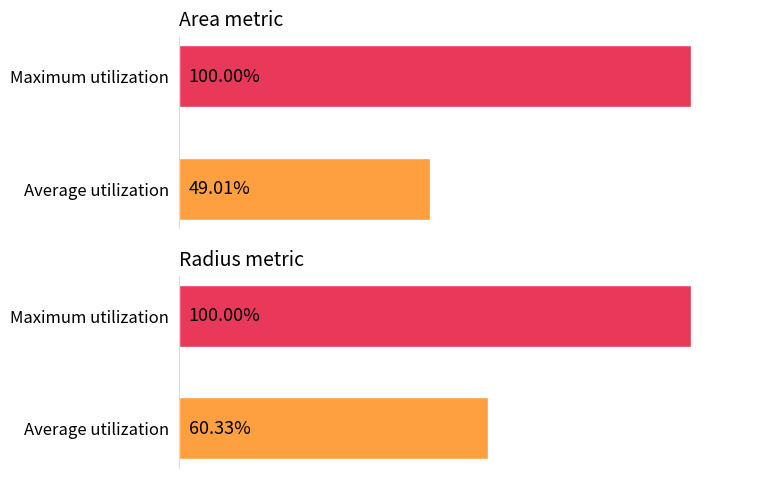

How many bars are there in each group?

2